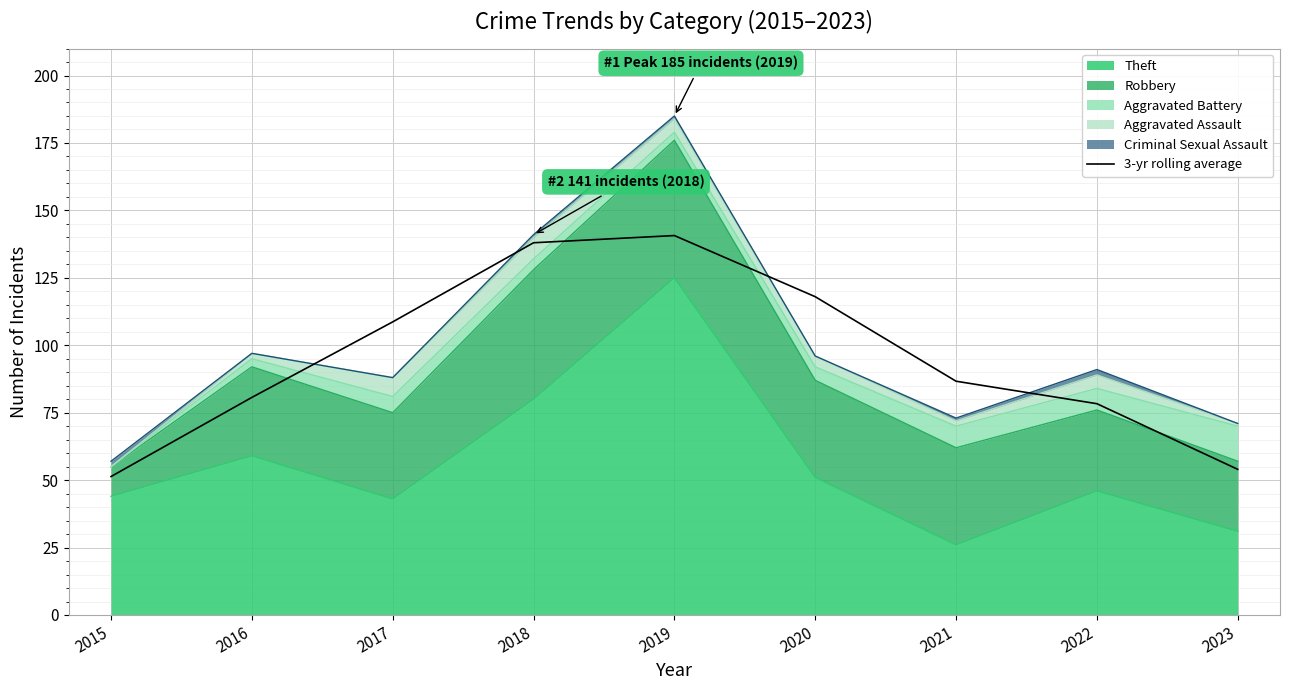

How many points are higher than both their immediate neighbors (excluding endpoints)?

1